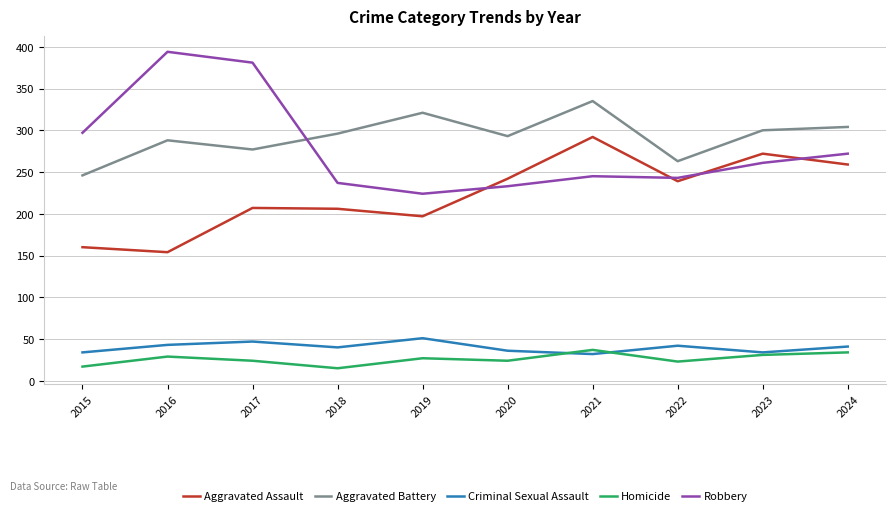

True or false: Criminal Sexual Assault and Aggravated Assault intersect in this chart.

False